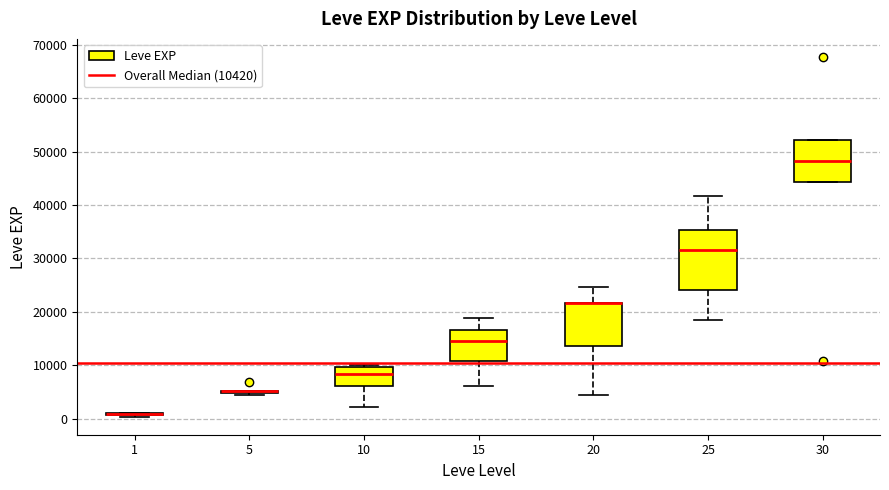

Which box is the tallest, from its lower edge to its upper edge?

25